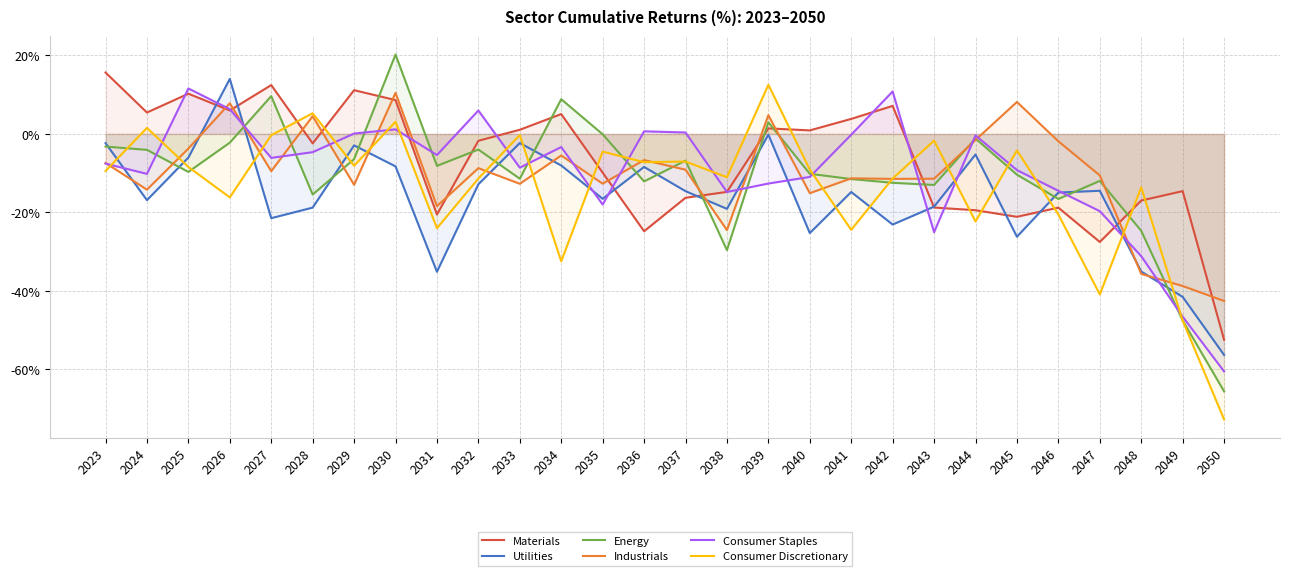

What is the total value across all series at 2032?

-32.6